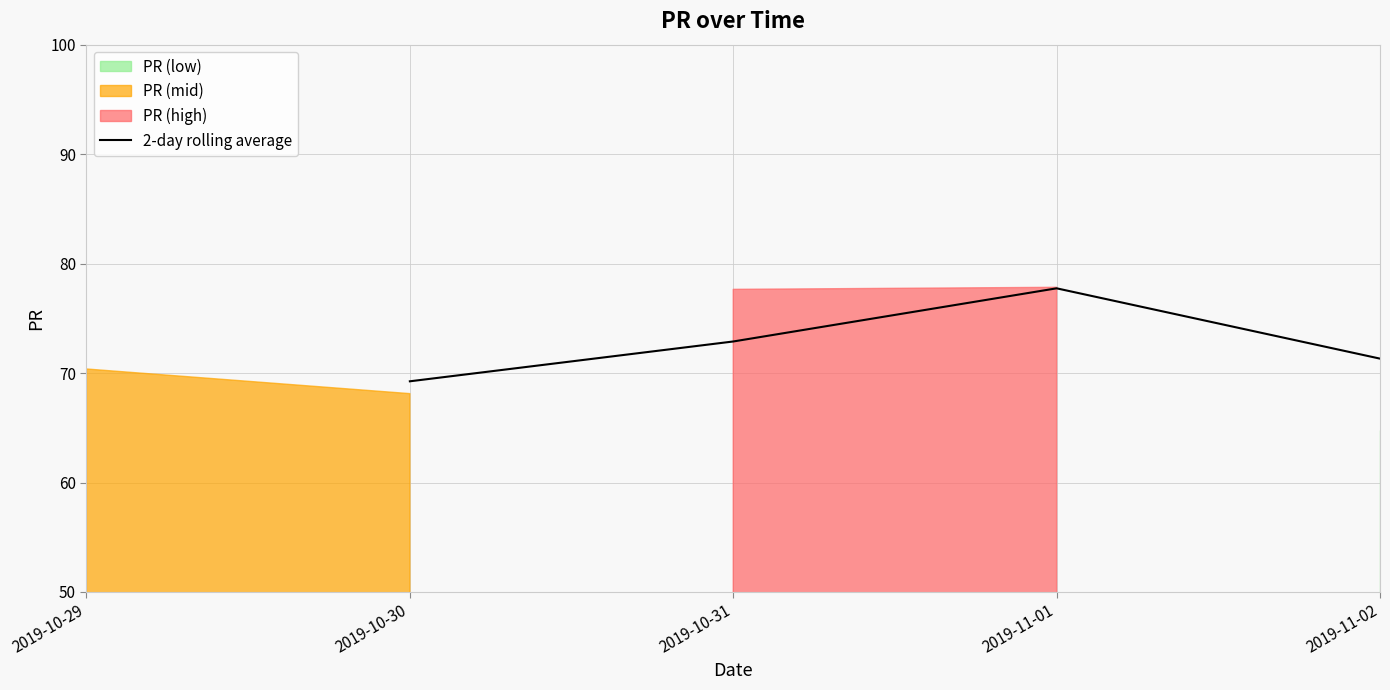

Rank the categories by 2-day rolling average value from lowest to highest.

2019-10-30, 2019-11-02, 2019-10-31, 2019-11-01